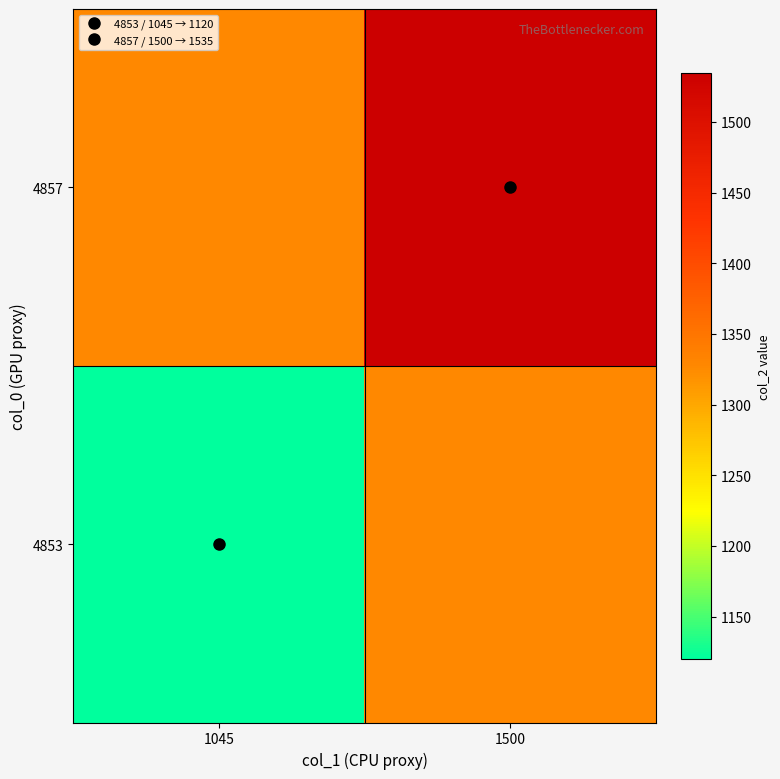

What is the difference between the highest and lowest values at 1500?

208